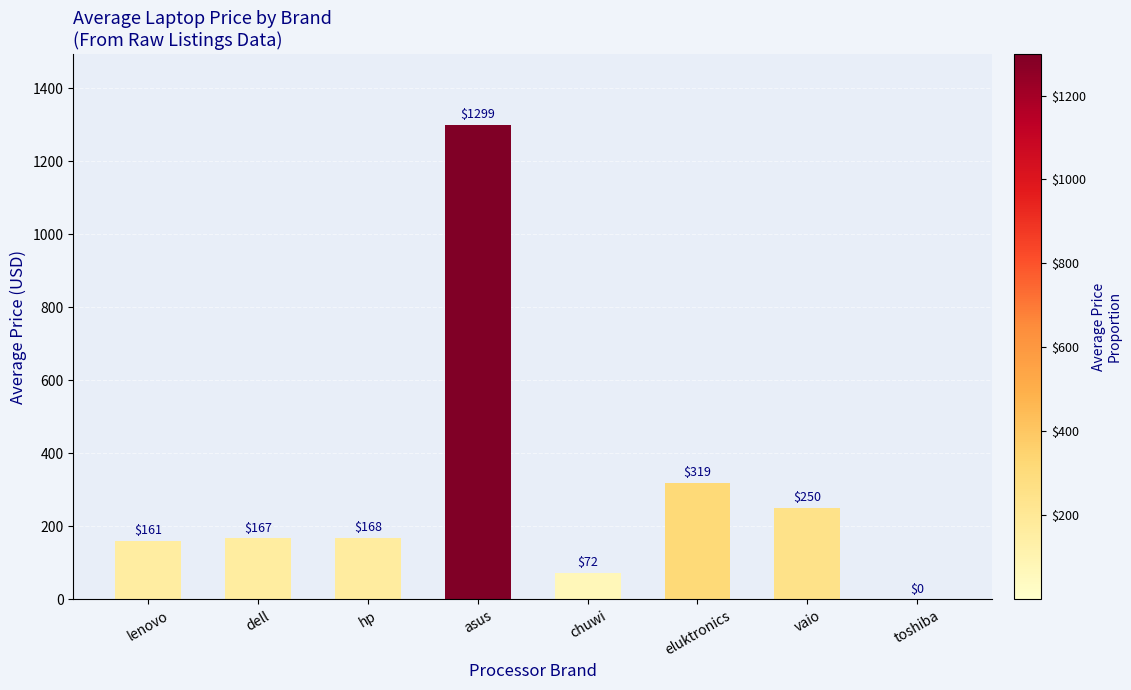

What is the change in value from dell to hp?

+0.5